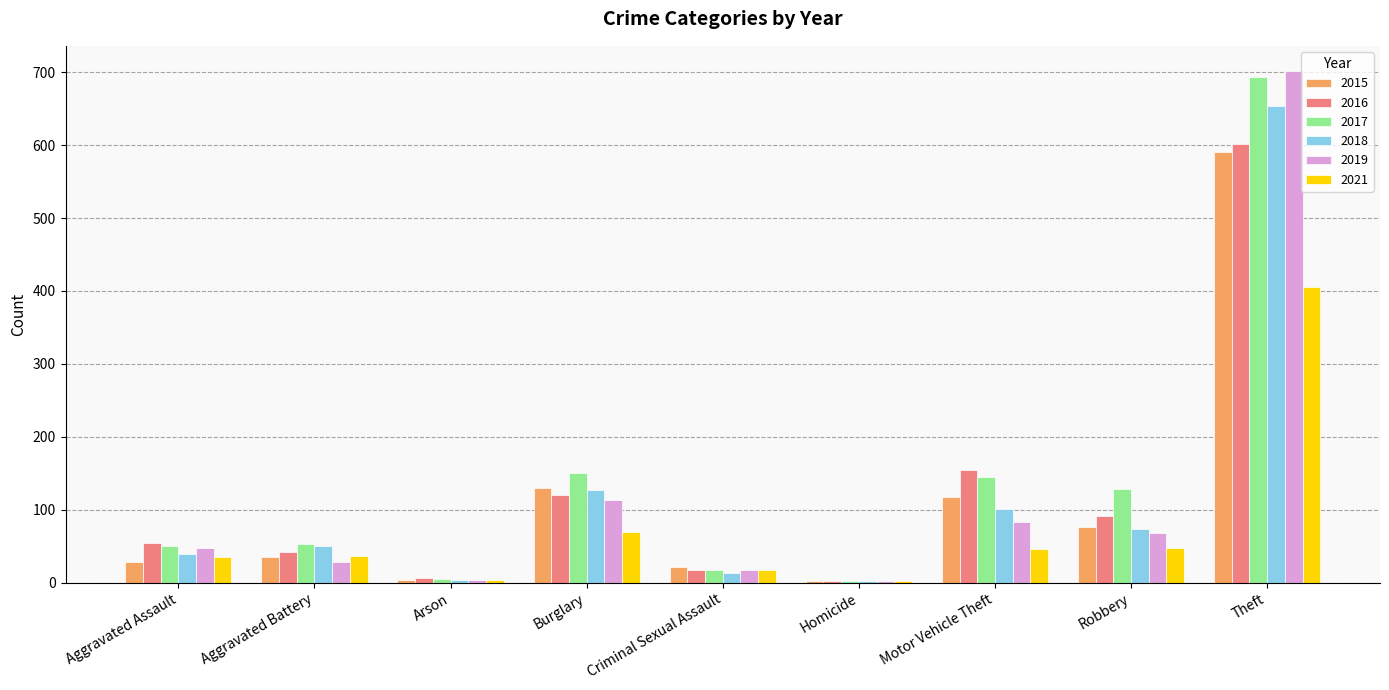

What is the spread (max minus min) of values at Criminal Sexual Assault?

9